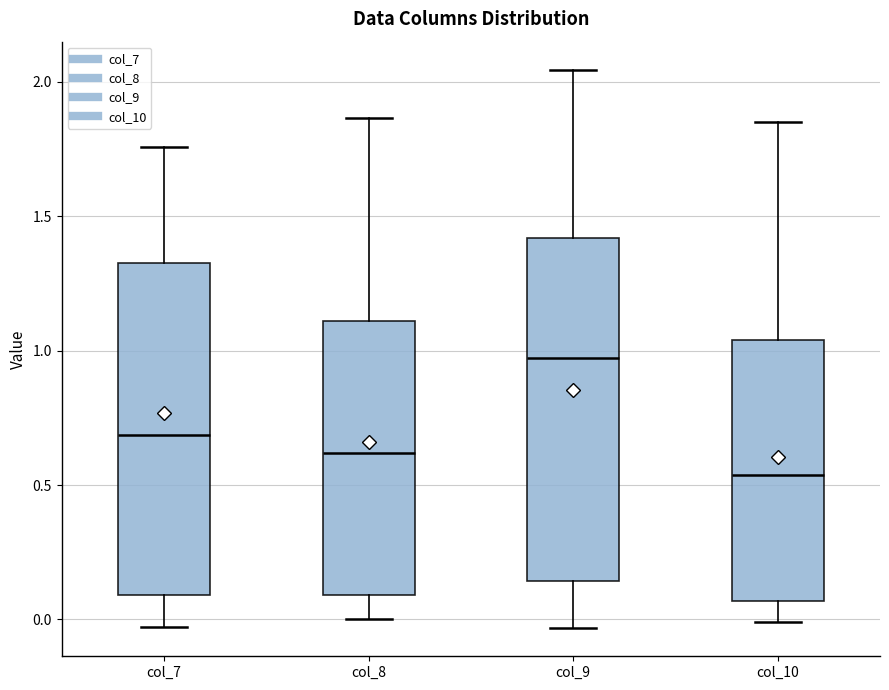

Which box has the highest median line?

col_9